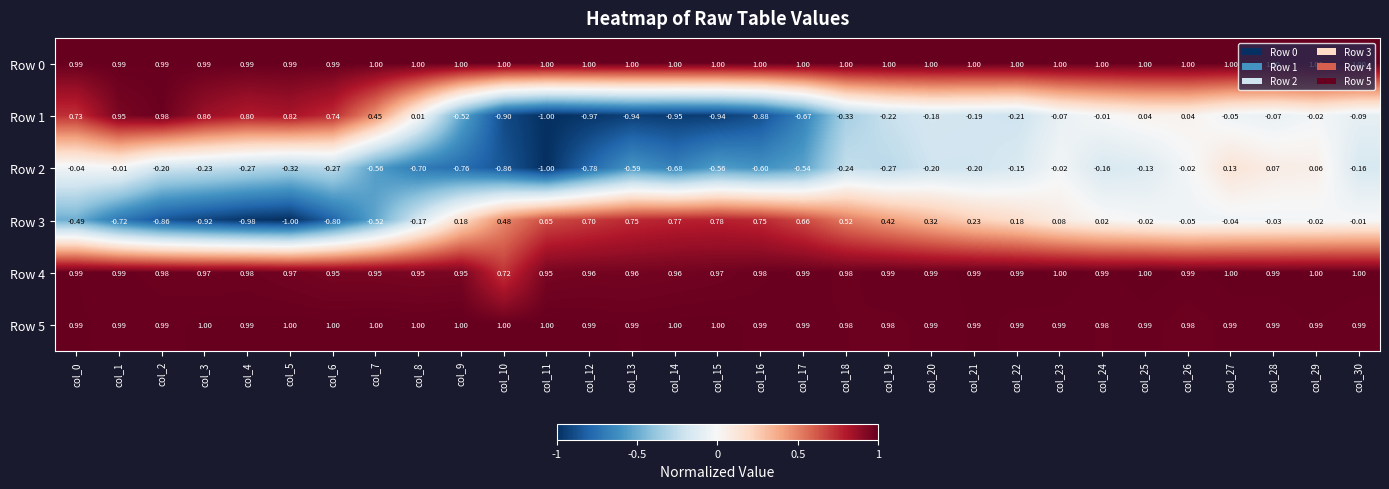

Is the value of Row 3 at col_4 greater than the value of Row 2 at col_3?

No